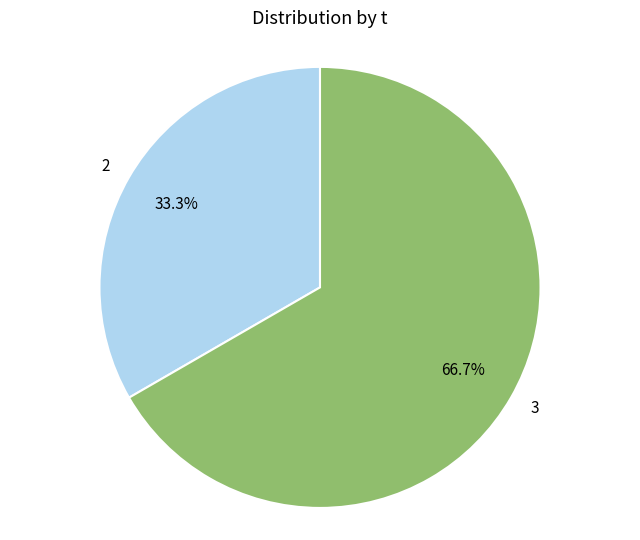

Do 2 and 3 together represent more than half of the pie?

Yes